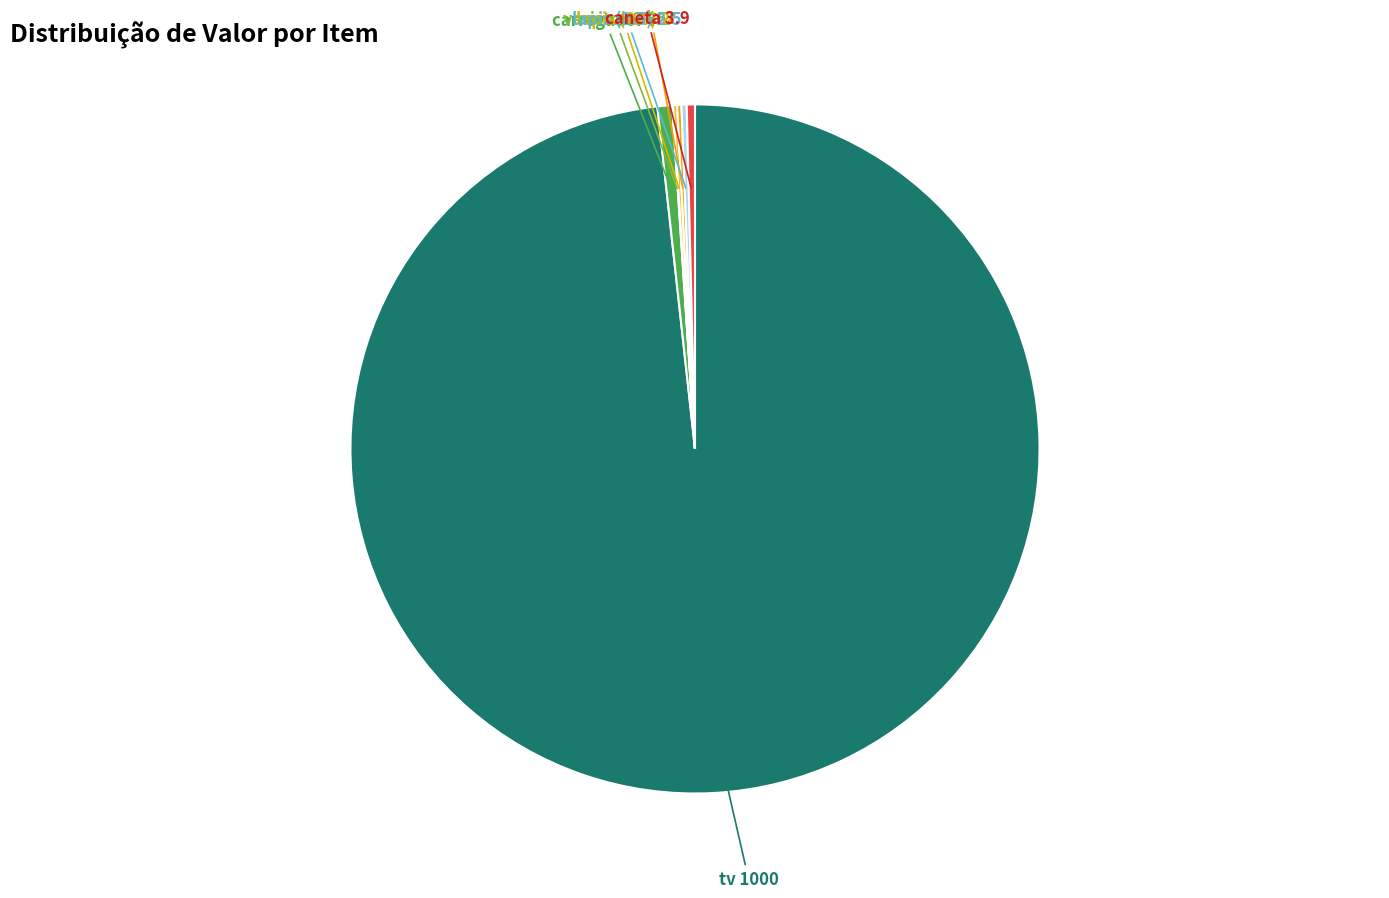

Does any single category account for the majority?

Yes